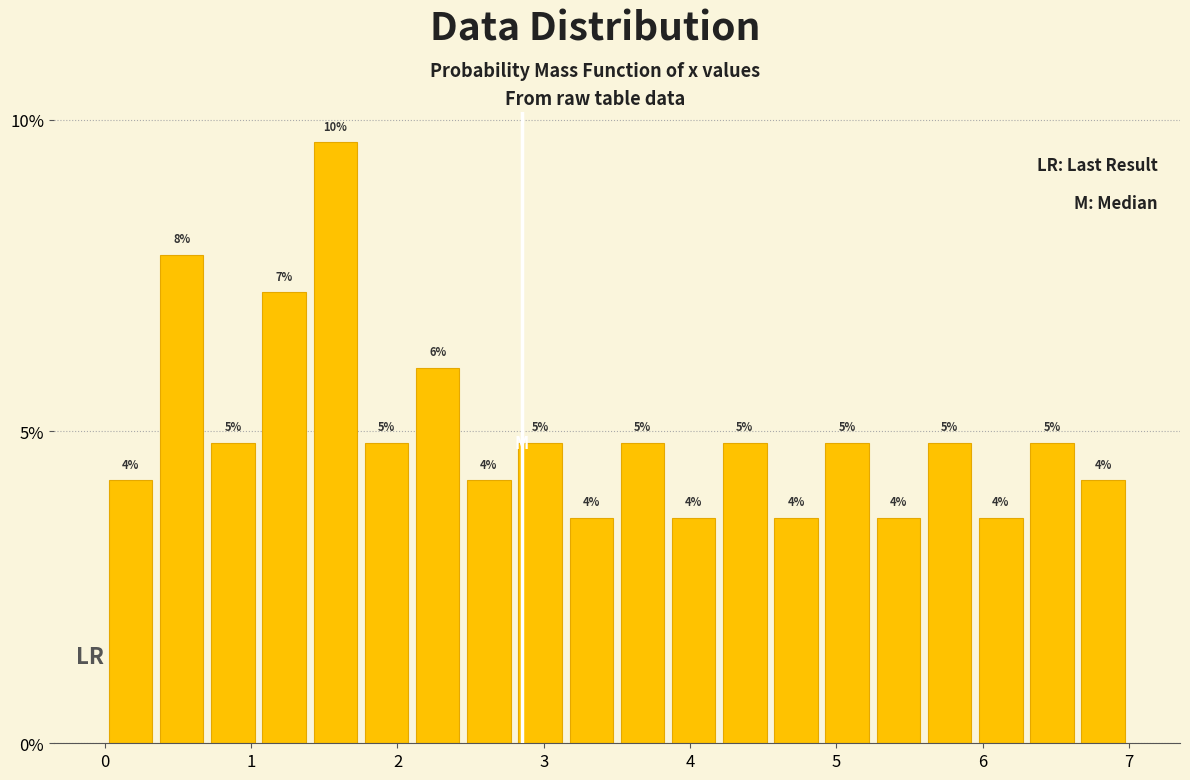

Read against the x-axis, roughly where is the centre of the tallest bar?

1.6